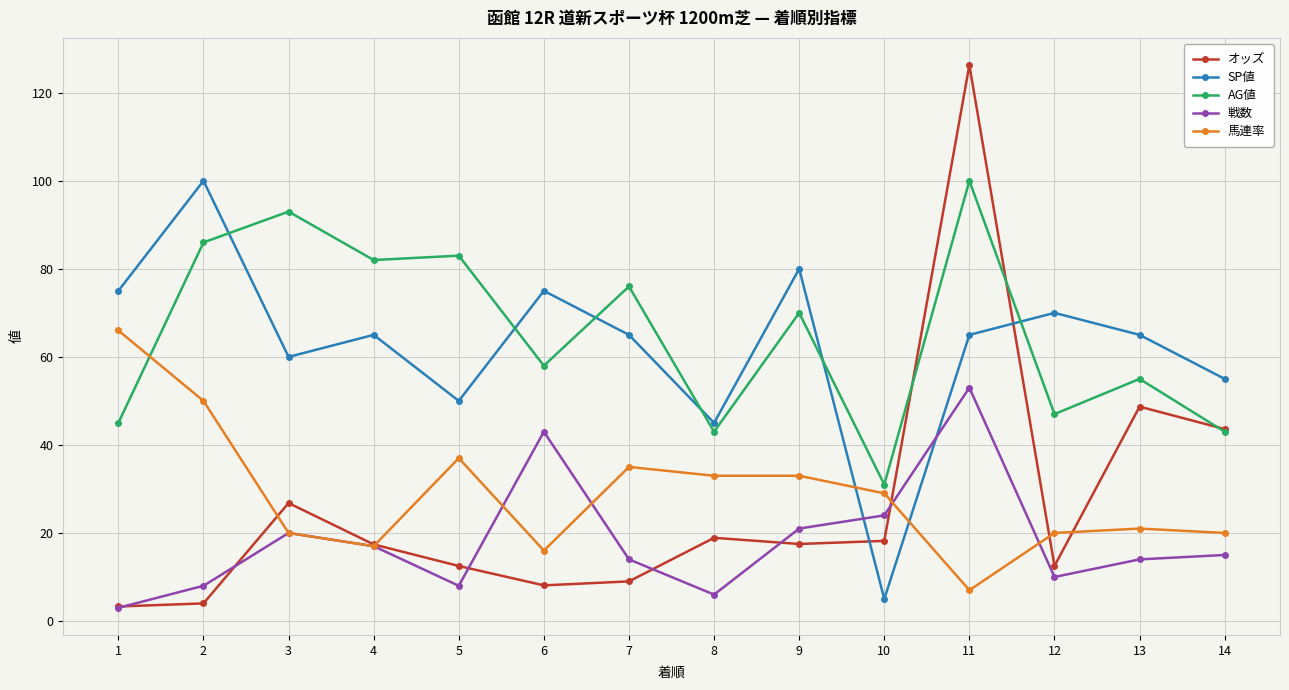

What is the value of the 戦数 point at the 12th from the left?

10.0